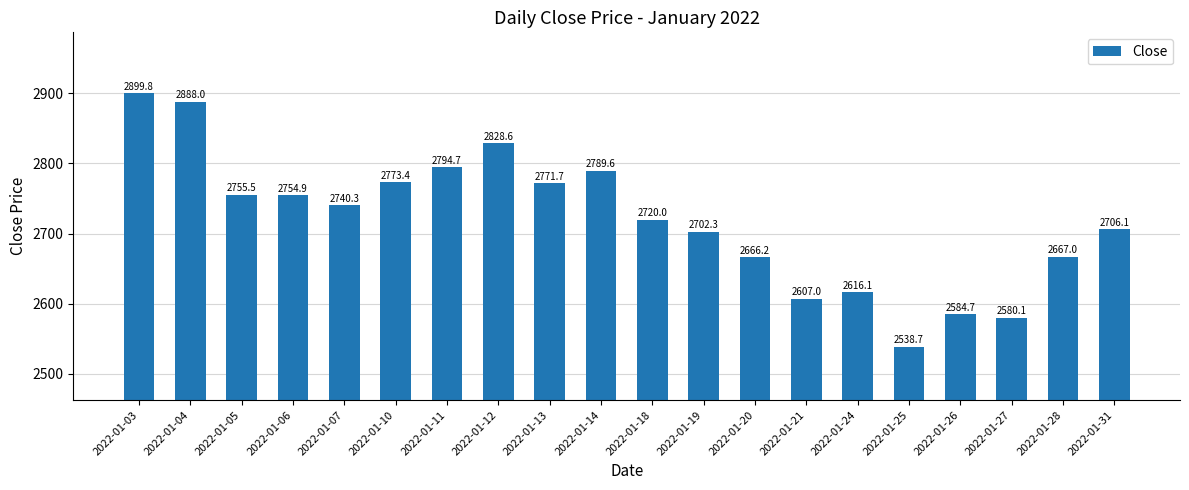

How many data points does each series have?

20